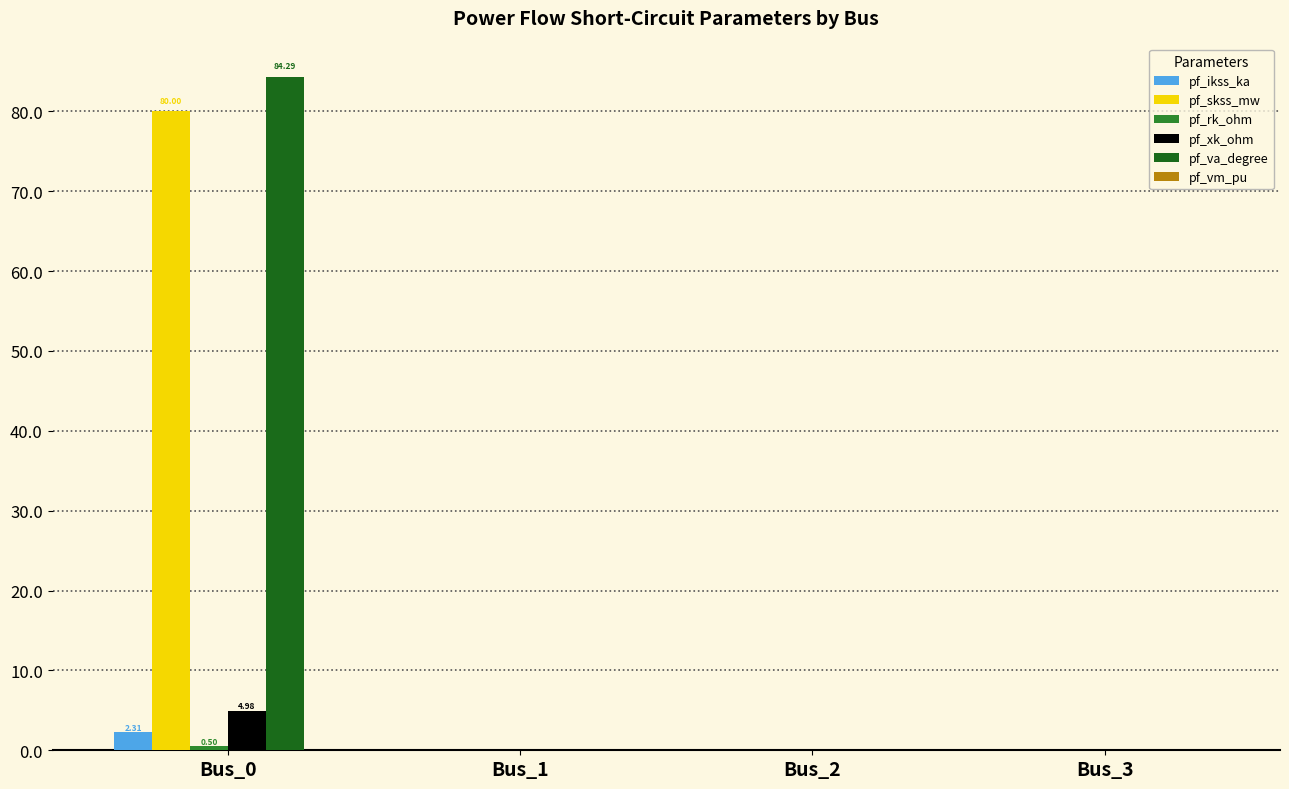

At which category is the sum across all series the highest?

Bus_0